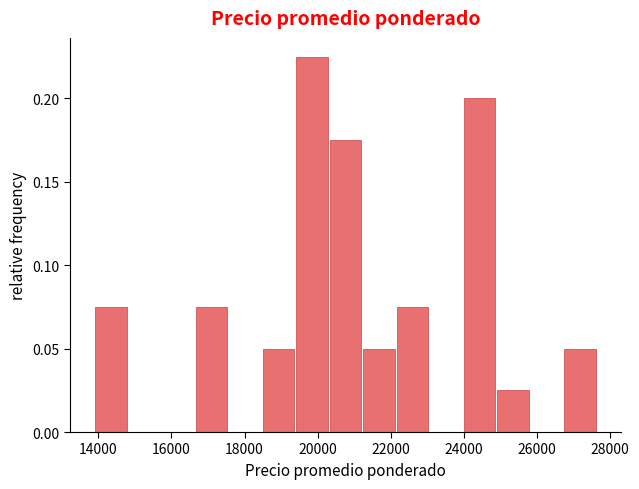

Reading left to right, transcribe this chart: for each bar, give the range it covers on the x-axis and its height. Neither the bar edges nor the heights are printed on the chart, so give them approximately, as read against the axes.

14000 to 14800: 0.075
14800 to 15800: 0
15800 to 16600: 0
16600 to 17600: 0.075
17600 to 18400: 0
18400 to 19400: 0.050
19400 to 20400: 0.225
20400 to 21200: 0.175
21200 to 22200: 0.050
22200 to 23000: 0.075
23000 to 24000: 0
24000 to 25000: 0.200
25000 to 25800: 0.025
25800 to 26800: 0
26800 to 27600: 0.050